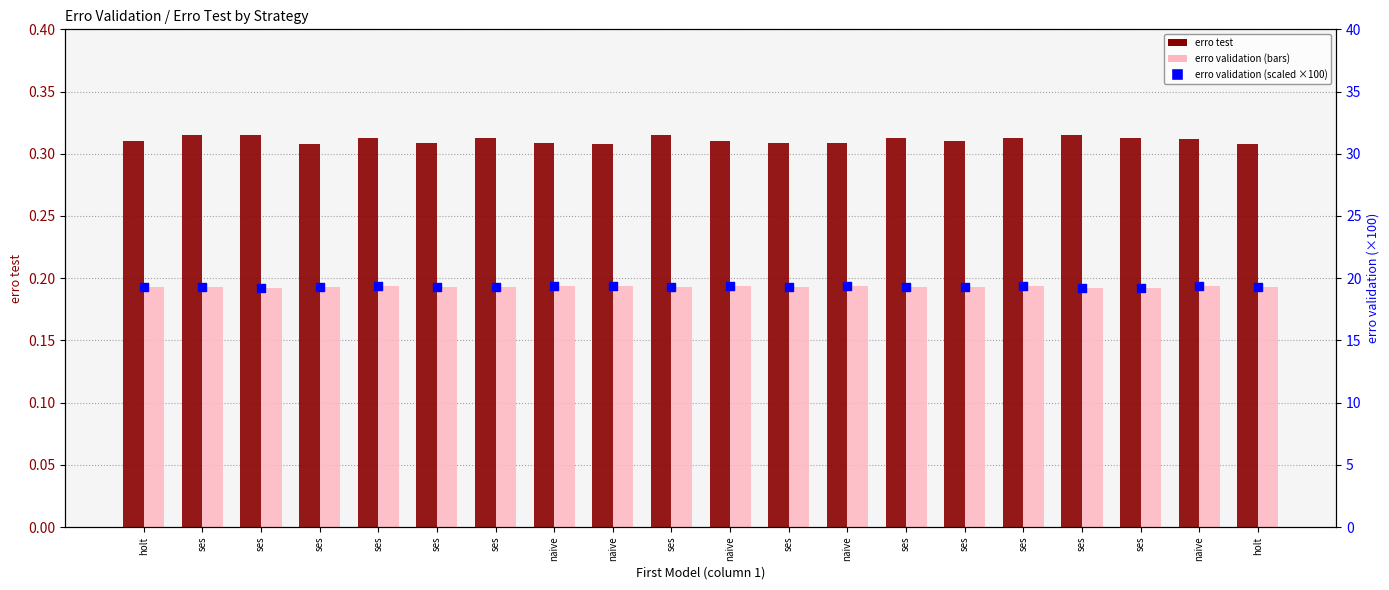

At how many categories does at least one series exceed 18?

20